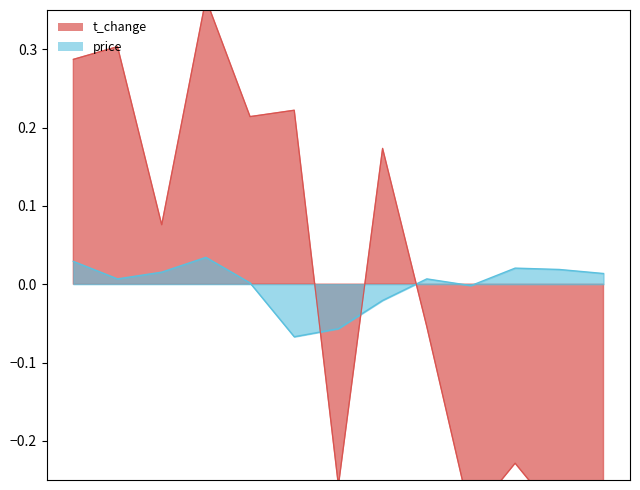

How many values in t_change are below zero?

6